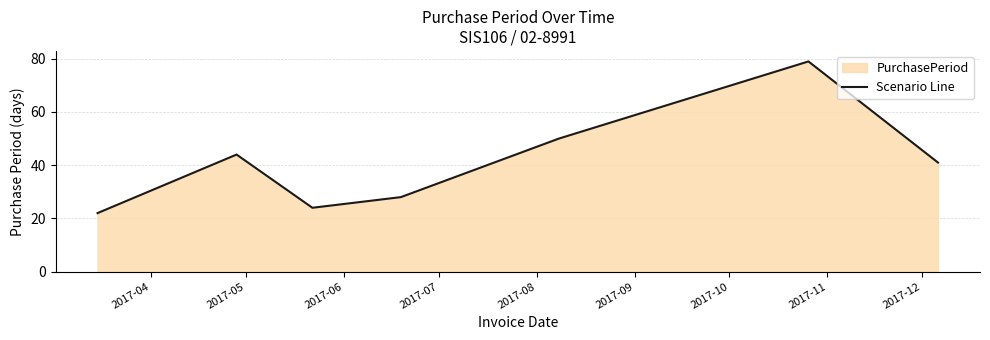

Count the number of values greater than 41.

3